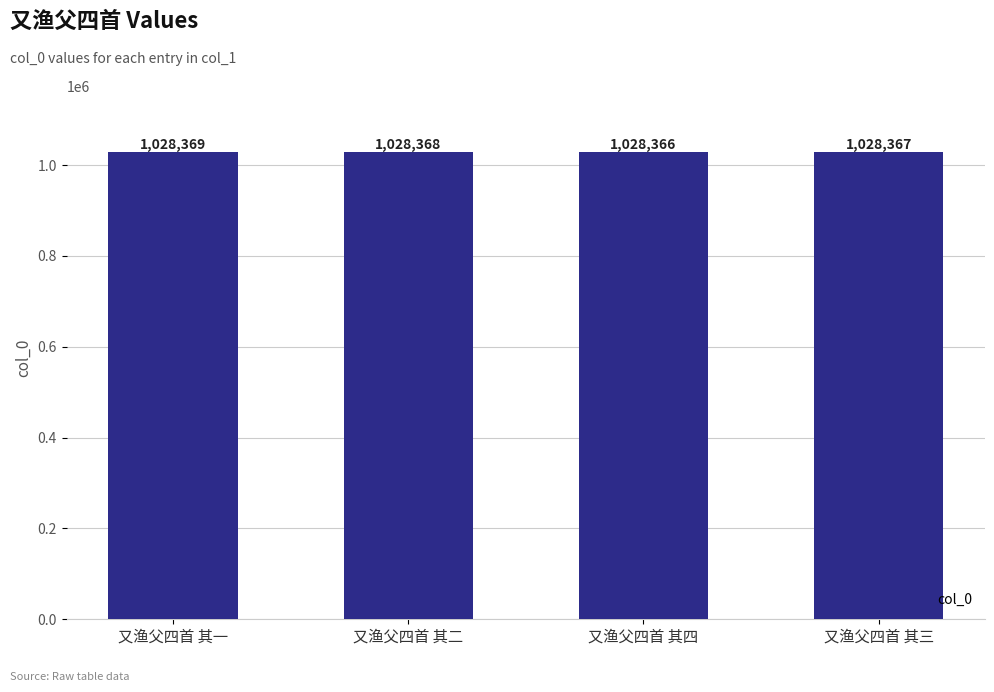

Reading left to right, transcribe all the data shown in this chart.

又渔父四首 其一=1028369	又渔父四首 其二=1028368	又渔父四首 其四=1028366	又渔父四首 其三=1028367